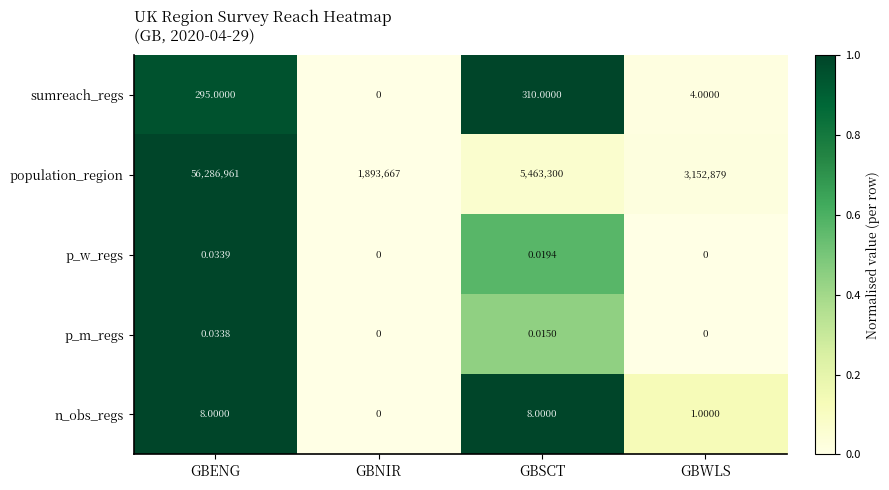

At which label is sumreach_regs closest to 155?

GBENG